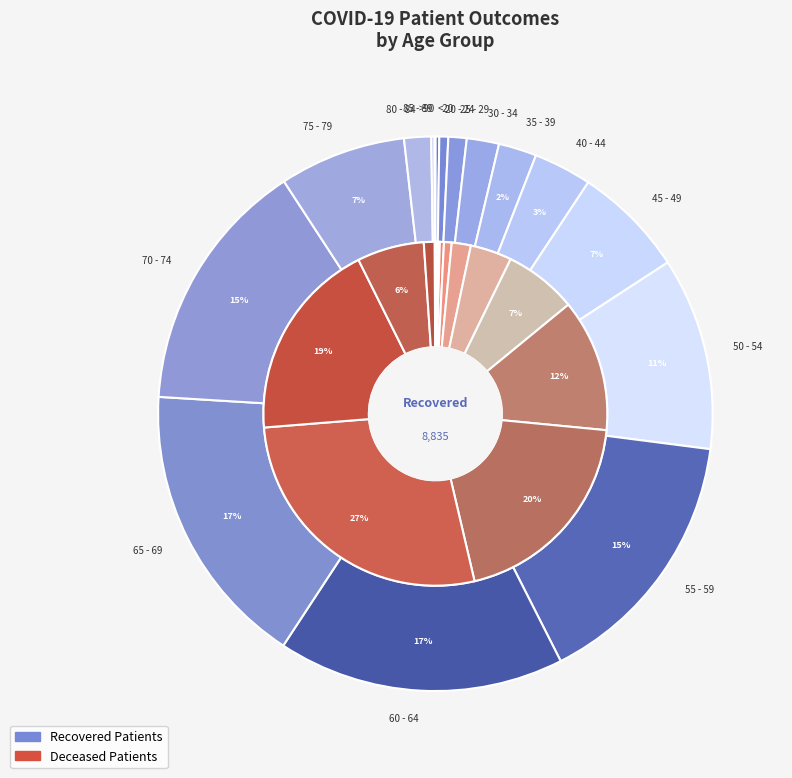

Is 35 - 39 the majority of the pie?

No